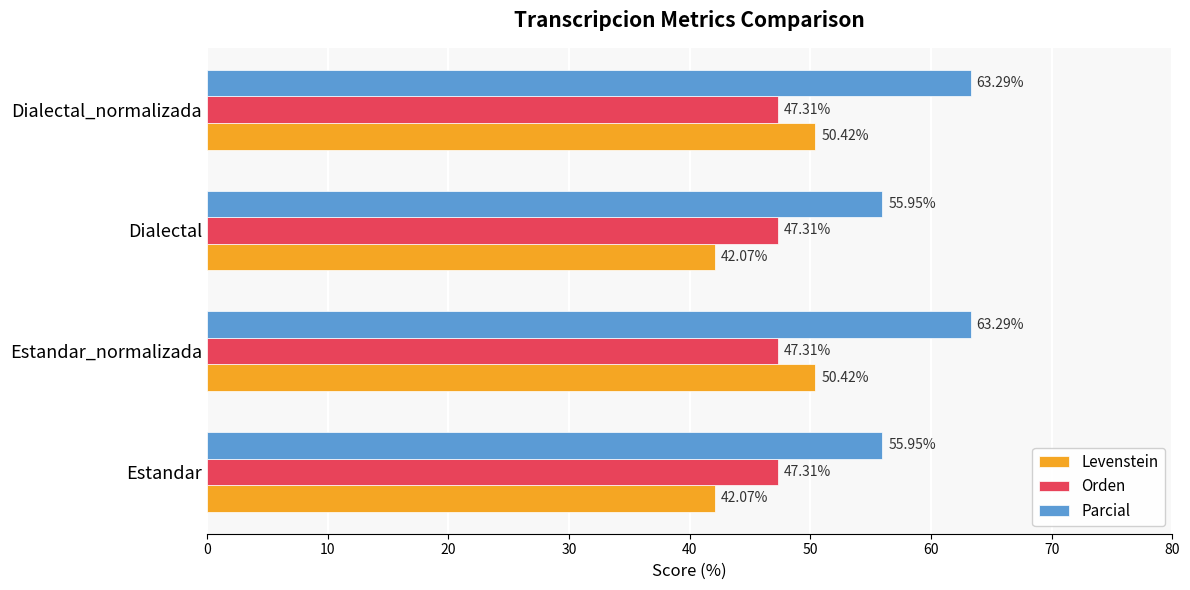

Which series has the largest total across all categories?

Parcial